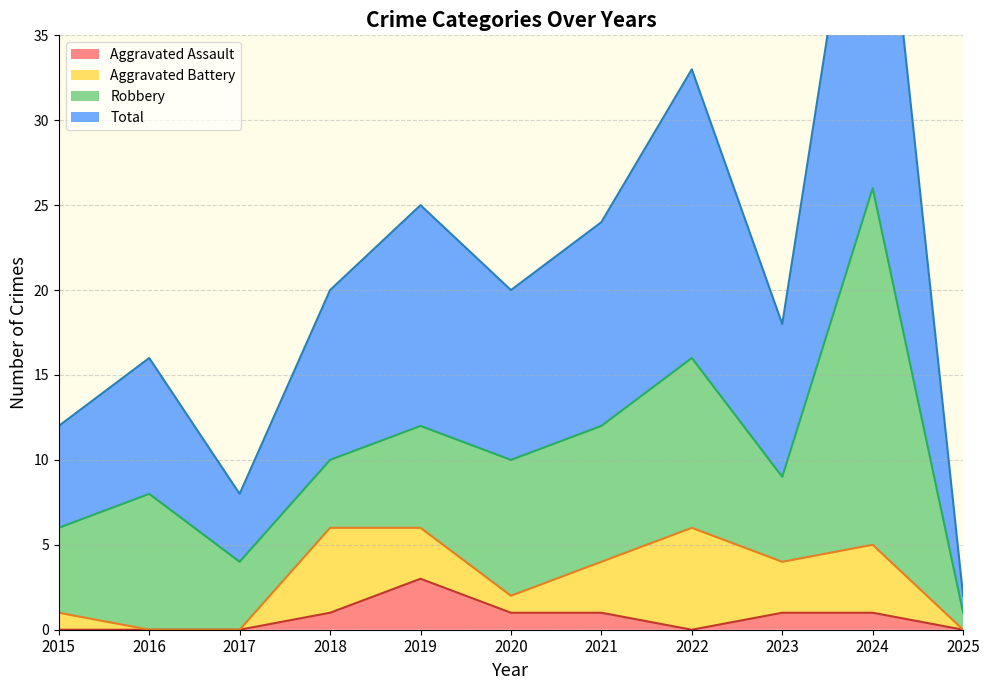

What is the average value of the Total series?

21